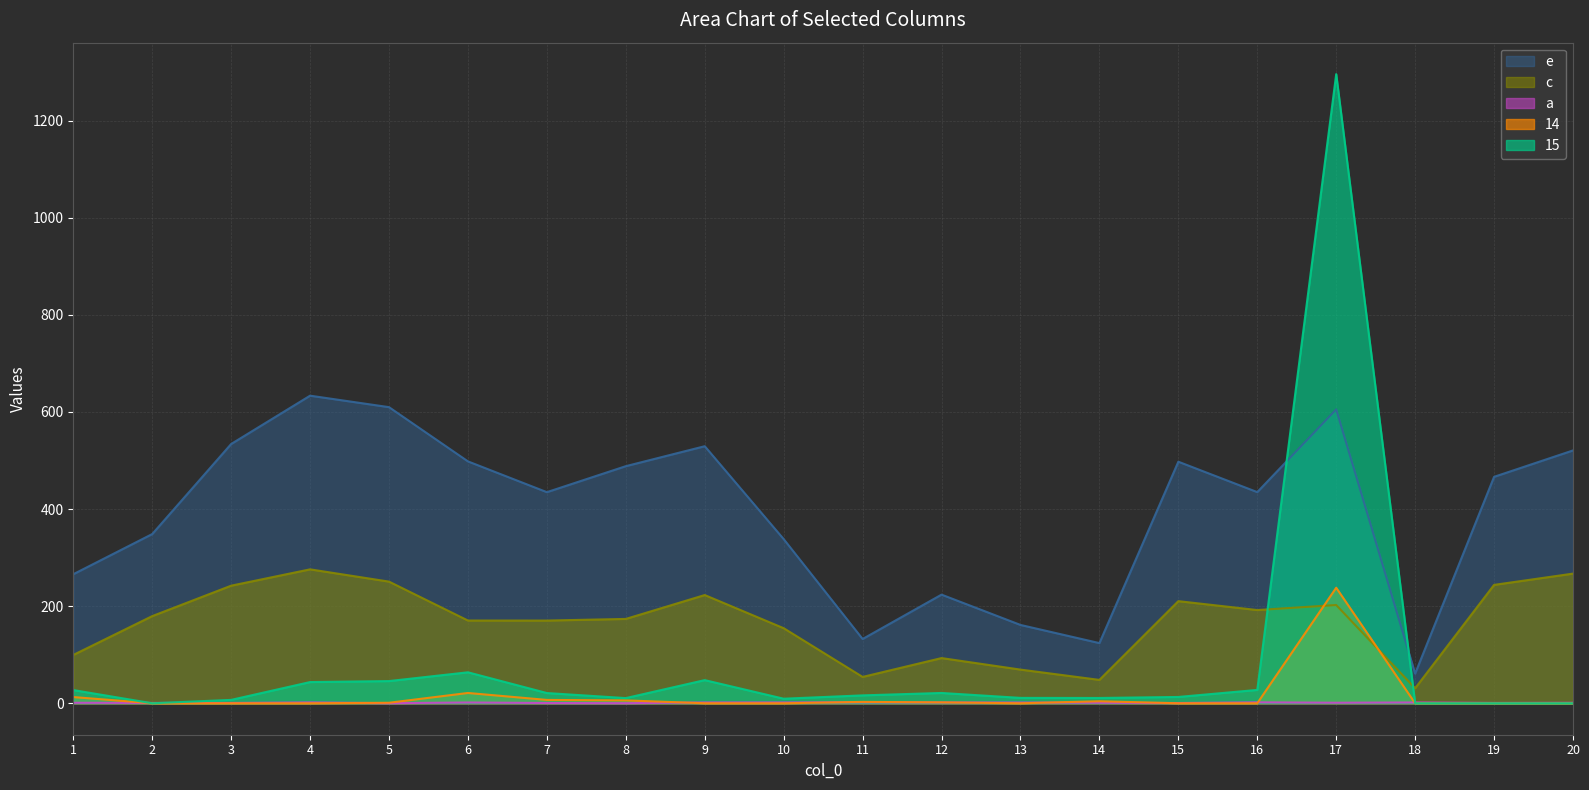

Reading left to right, transcribe all the data shown in this chart.

e (line): 1=265.8	2=348.5	3=534.0	4=633.6	5=610.0	6=498.2	7=434.8	8=488.4	9=529.5	10=338.1	11=132.4	12=223.8	13=161.3	14=123.9	15=497.6	16=435.0	17=605.3	18=61.1	19=466.4	20=520.8
c (line): 1=99.5	2=179.5	3=242.2	4=275.9	5=250.6	6=170.4	7=170.4	8=173.7	9=222.9	10=154.6	11=54.3	12=93.1	13=69.4	14=48.1	15=210.3	16=192.0	17=202.4	18=30.9	19=243.8	20=267.1
a (line): 1=1.0	2=0.7	3=0.6	4=1.8	5=0.2	6=1.6	7=0.5	8=0.2	9=1.7	10=1.7	11=1.9	12=1.6	13=1.6	14=1.0	15=0.5	16=2.0	17=1.1	18=1.7	19=0.7	20=1.0
14 (line): 1=12.8	2=0.0	3=0.0	4=0.0	5=1.0	6=21.2	7=6.9	8=5.9	9=0.0	10=0.0	11=2.8	12=1.9	13=0.0	14=4.2	15=0.0	16=0.0	17=238.0	18=0.0	19=0.0	20=0.0
15 (line): 1=27.2	2=0.0	3=6.9	4=43.7	5=45.7	6=63.8	7=21.1	8=10.7	9=47.7	10=9.4	11=16.2	12=21.2	13=11.1	14=10.9	15=13.0	16=27.5	17=1296.0	18=0.0	19=0.0	20=0.0